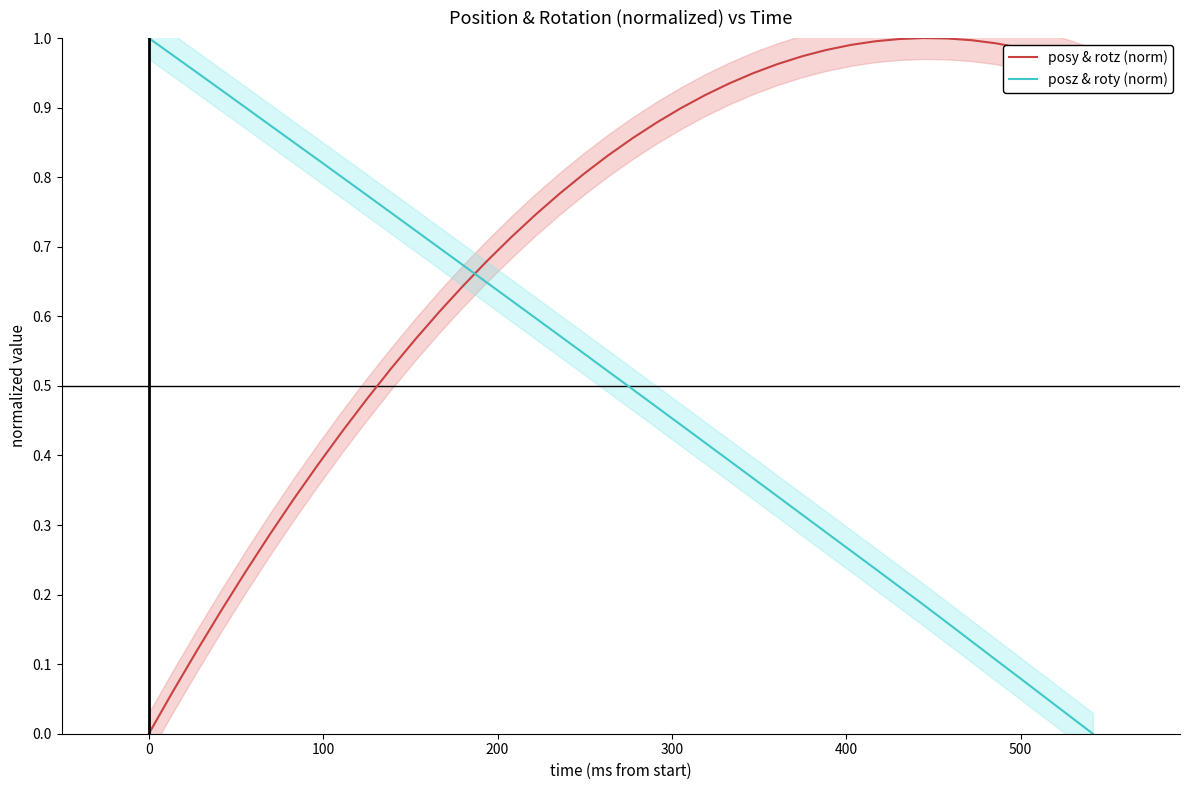

Which series ends up on top after the final intersection of posy & rotz (norm) and posz & roty (norm)?

posy & rotz (norm)